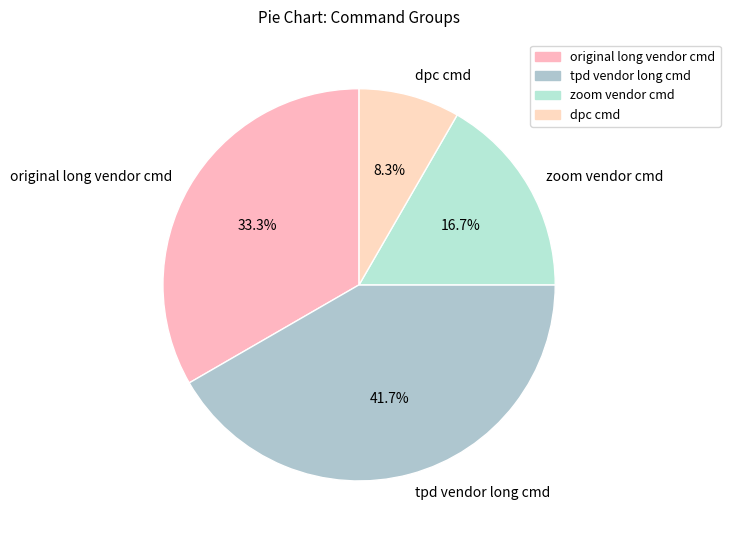

Is there any slice that represents more than half of the pie?

No